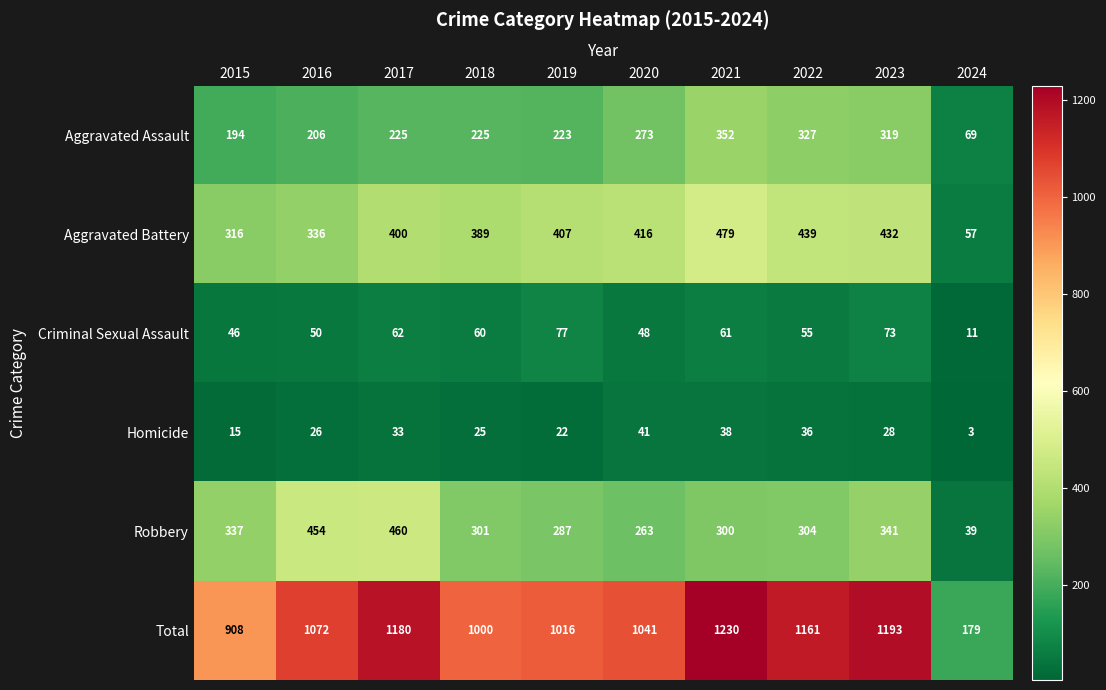

What is the minimum value for Aggravated Battery?

57